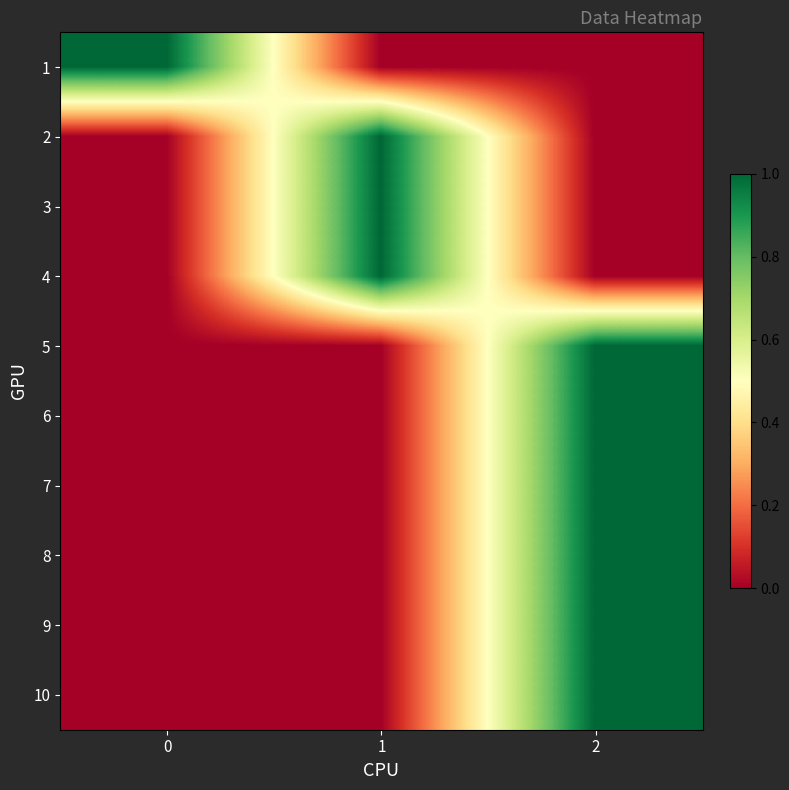

Reading left to right, transcribe all the data shown in this chart.

1: 0=1	1=0	2=0
2: 0=0	1=1	2=0
3: 0=0	1=1	2=0
4: 0=0	1=1	2=0
5: 0=0	1=0	2=1
6: 0=0	1=0	2=1
7: 0=0	1=0	2=1
8: 0=0	1=0	2=1
9: 0=0	1=0	2=1
10: 0=0	1=0	2=1